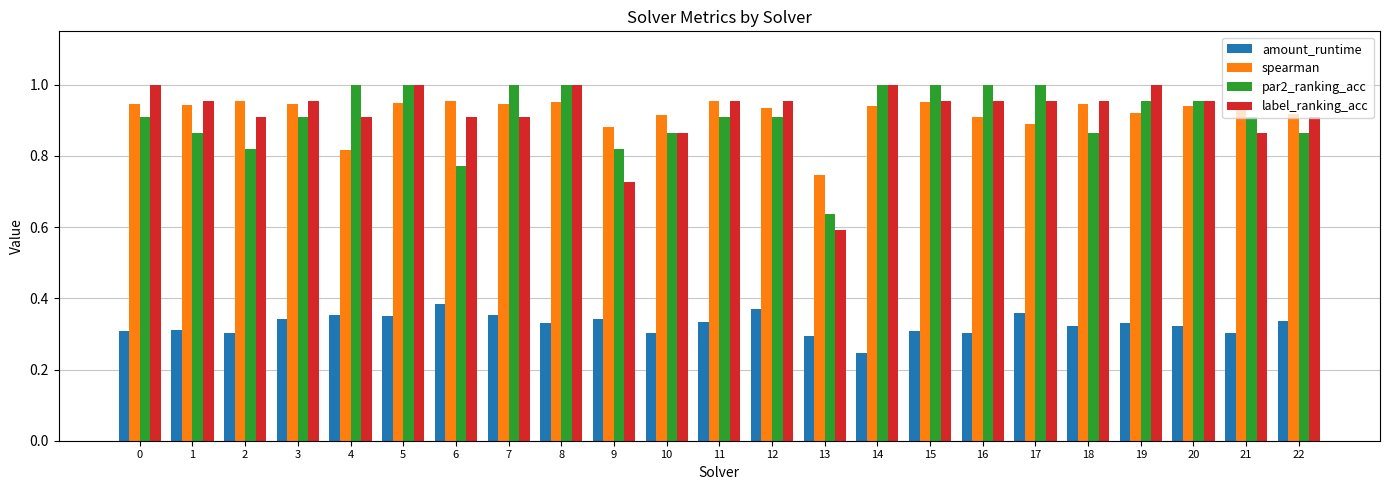

Does the chart contain any negative values?

No